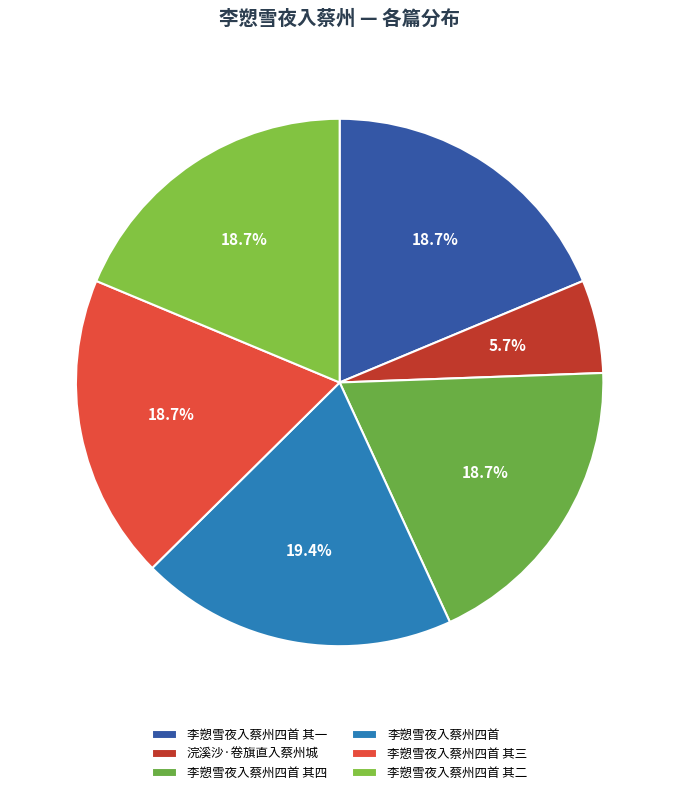

Count the number of slices in the pie.

6